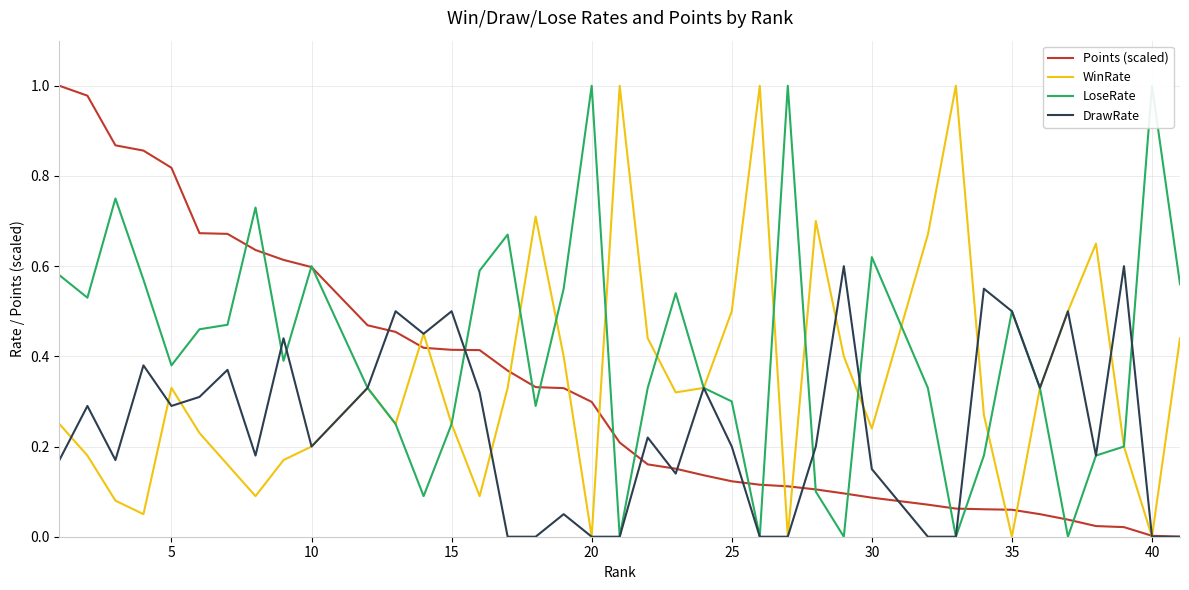

How many intersections are there between WinRate and LoseRate?

9